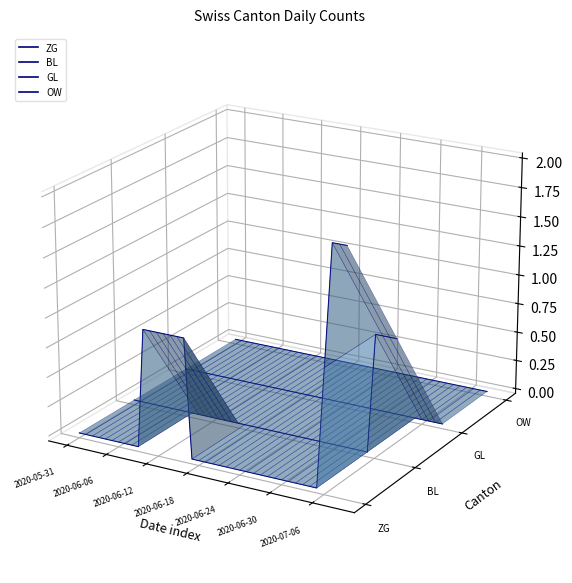

True or false: GL has more than 0 interior local peaks.

False